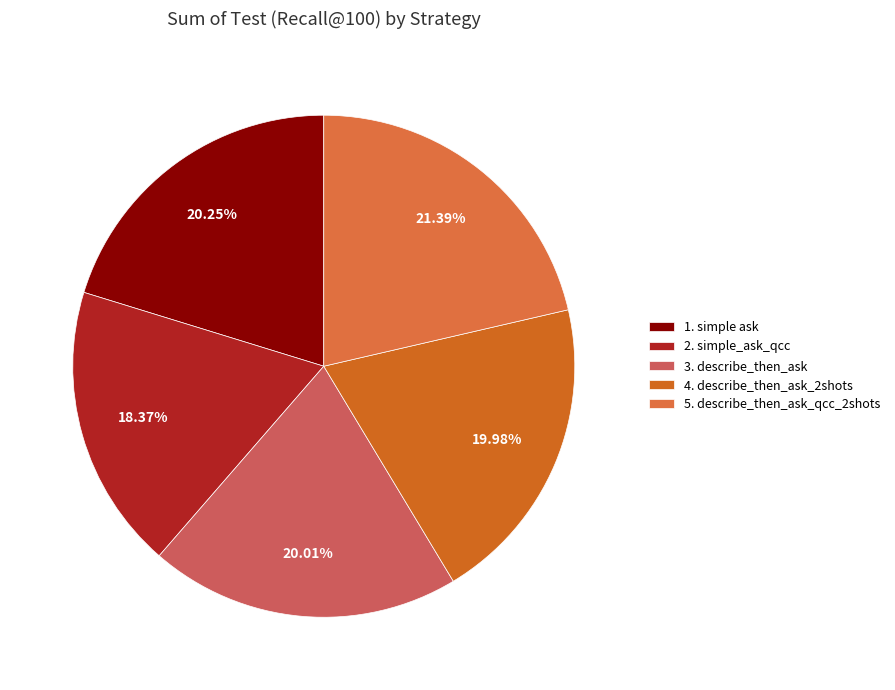

To the nearest percent, what is the difference between the 5. describe_then_ask_qcc_2shots and 1. simple ask slice percentages?

1%